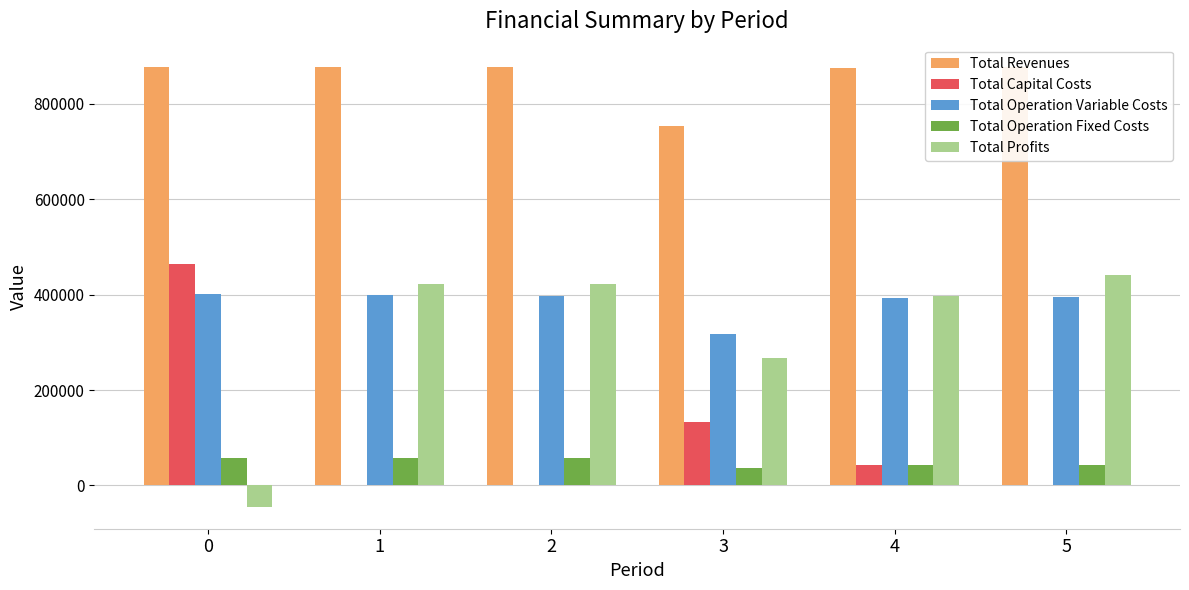

What is the highest value of the Total Operation Variable Costs series?

400519.4